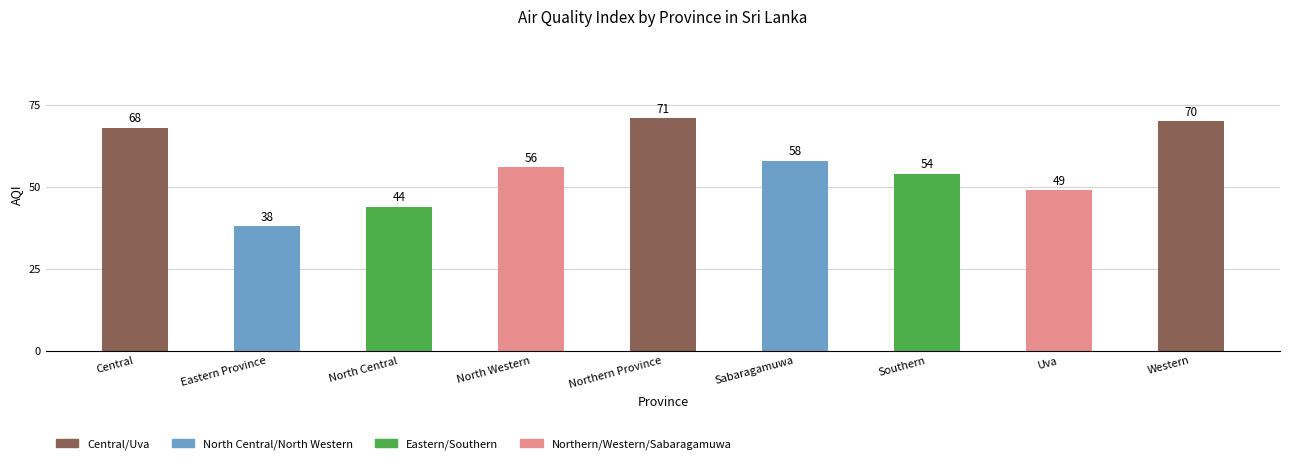

The value at Sabaragamuwa is 31. True or false?

False